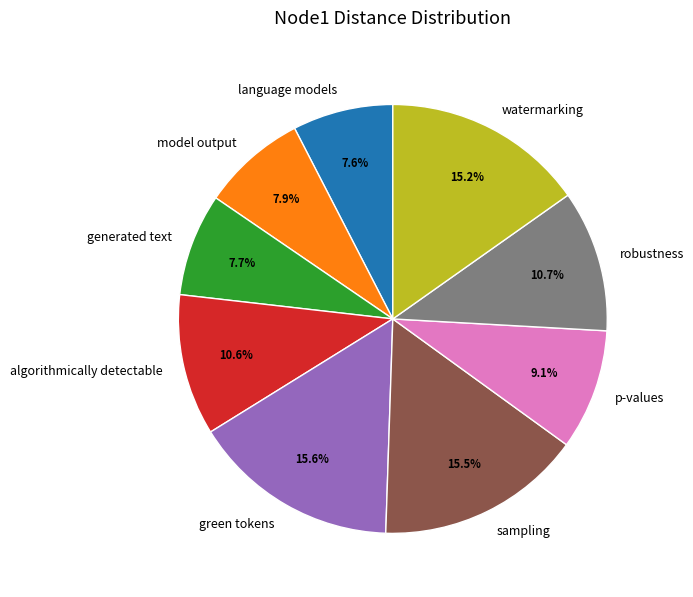

The generated text slice represents 8% of the pie. True or false?

True